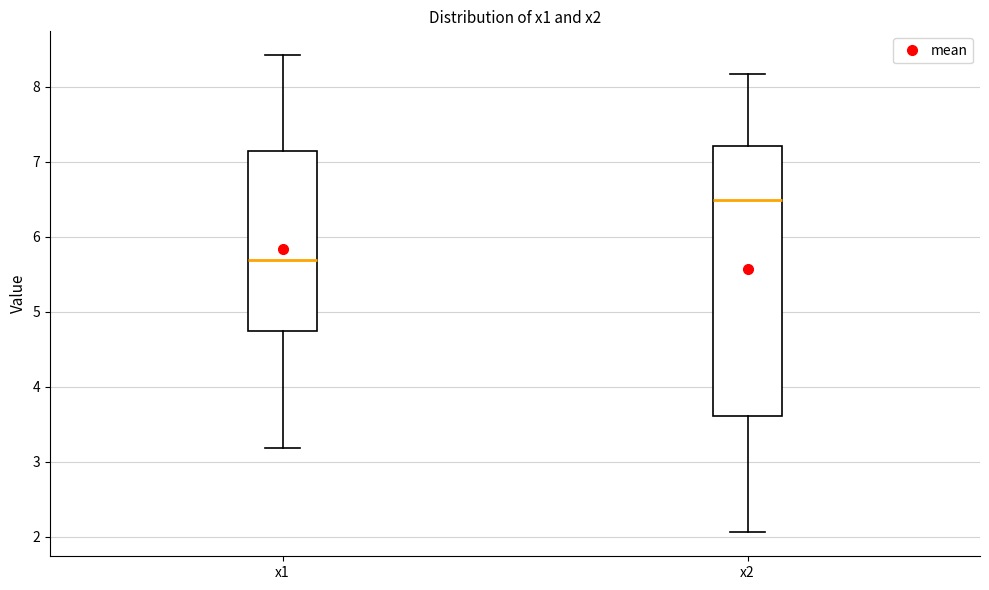

Reading left to right, read every box against the y-axis: the position of its median line, the range the box covers, and the ends of its whiskers. The values are not printed on the chart, so give them approximately, as read against the axis.

x1: median 5.7, box 4.7 to 7.1, whiskers 3.2 to 8.4
x2: median 6.5, box 3.6 to 7.2, whiskers 2.1 to 8.2